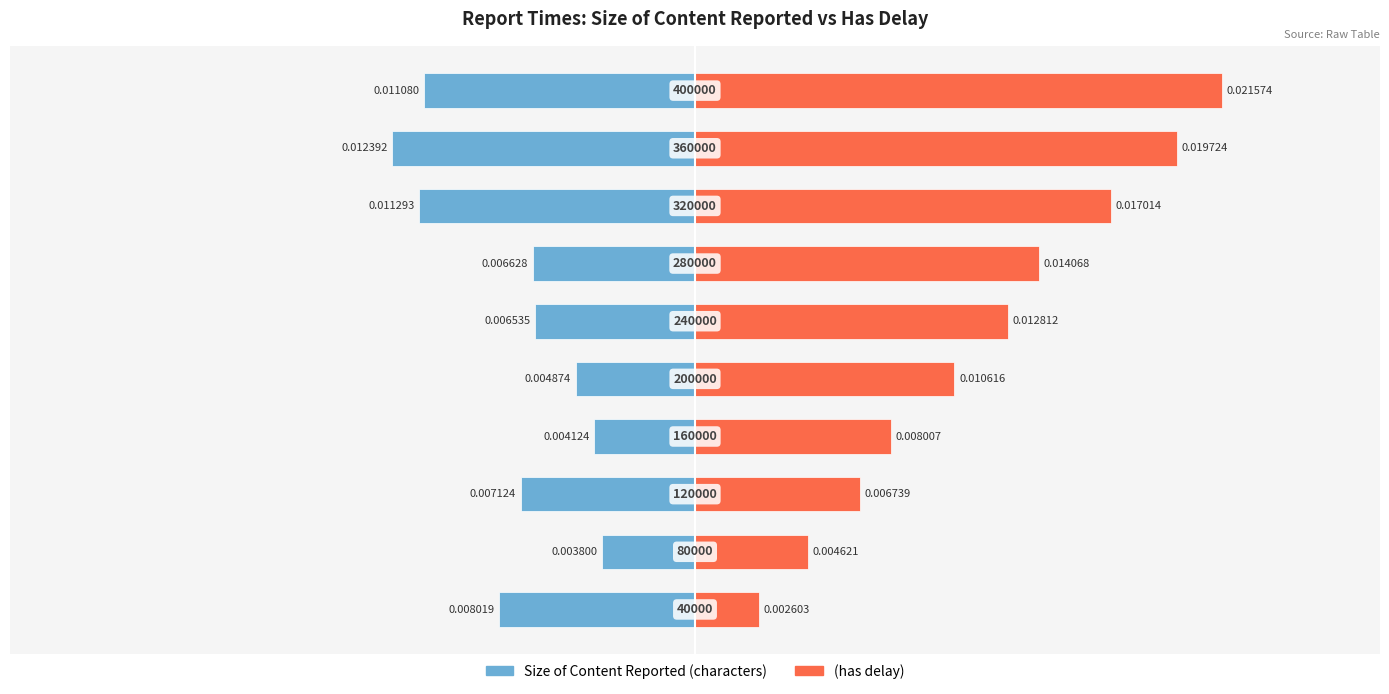

Rank the series at 3 from highest to lowest value.

(has delay), Size of Content Reported (characters)